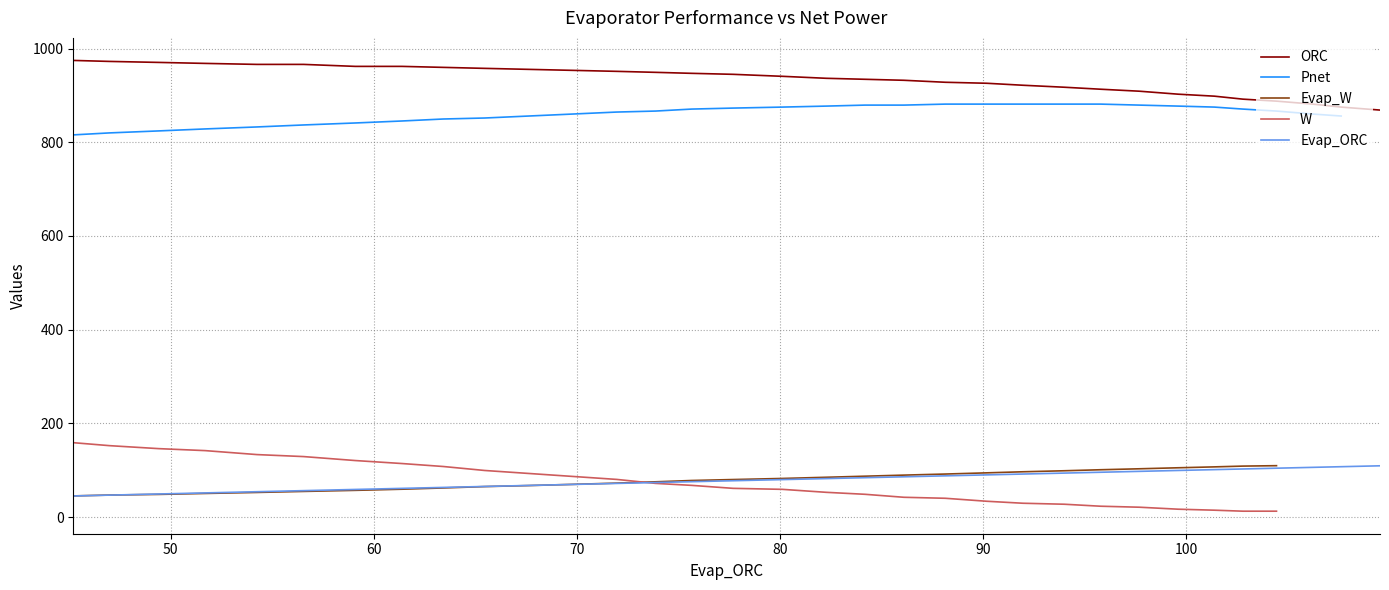

What is the highest value of the Evap_ORC series?

109.6